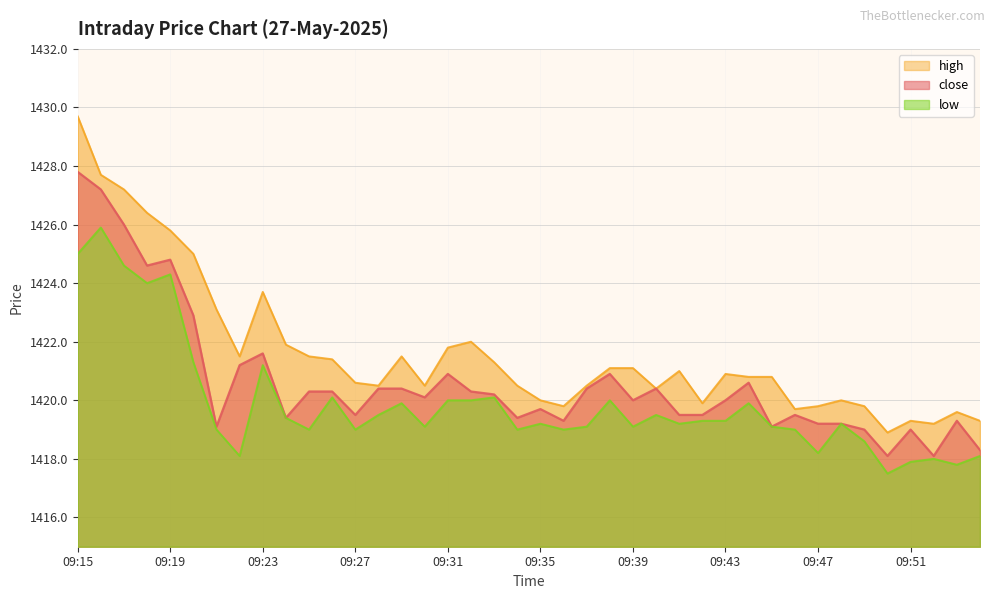

Read the low value at 09:28.

1419.5